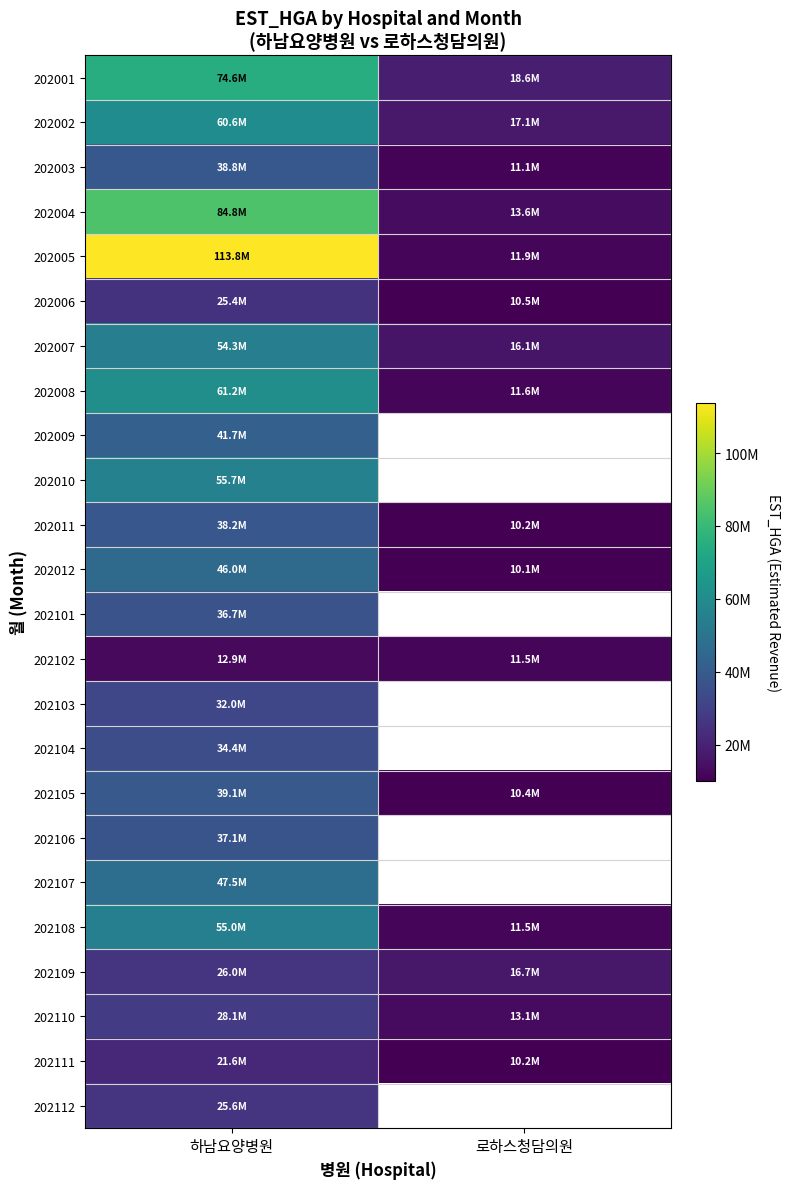

Rank the series by their maximum value, from highest to lowest.

202005, 202004, 202001, 202008, 202002, 202010, 202108, 202007, 202107, 202012, 202009, 202105, 202003, 202011, 202106, 202101, 202104, 202103, 202110, 202109, 202112, 202006, 202111, 202102